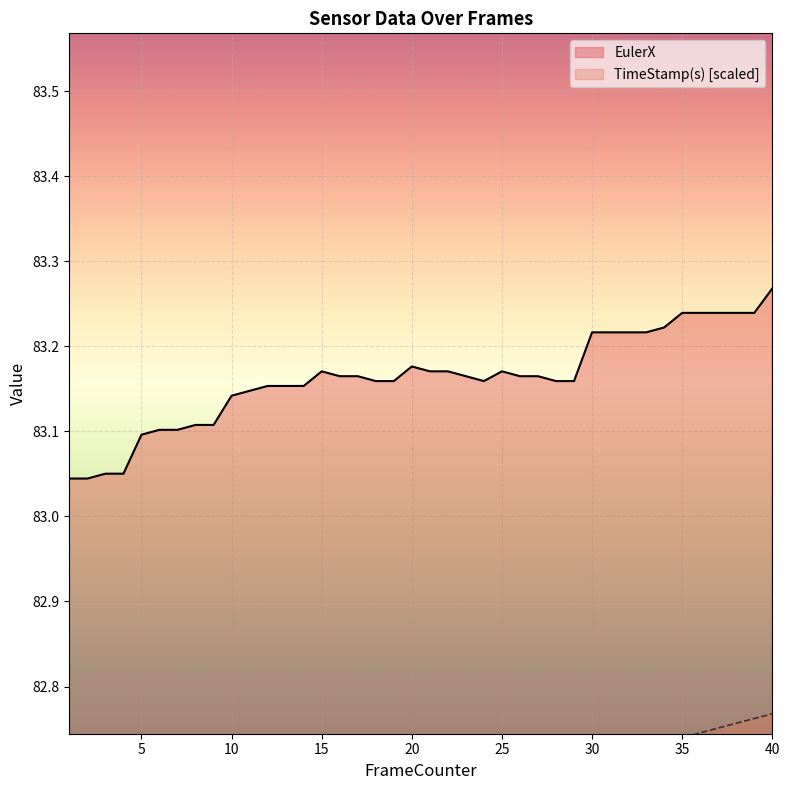

What are all the series names shown in the legend?

EulerX, TimeStamp(s)